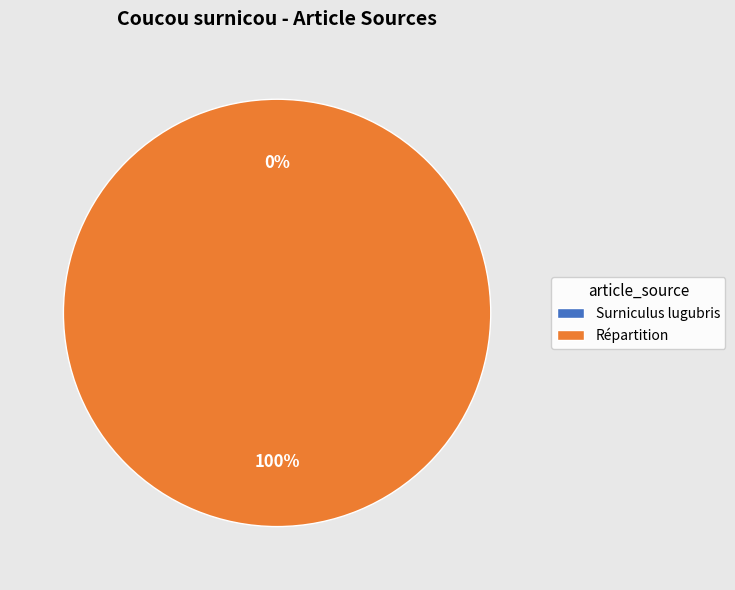

Which category has the biggest portion of the pie?

Répartition